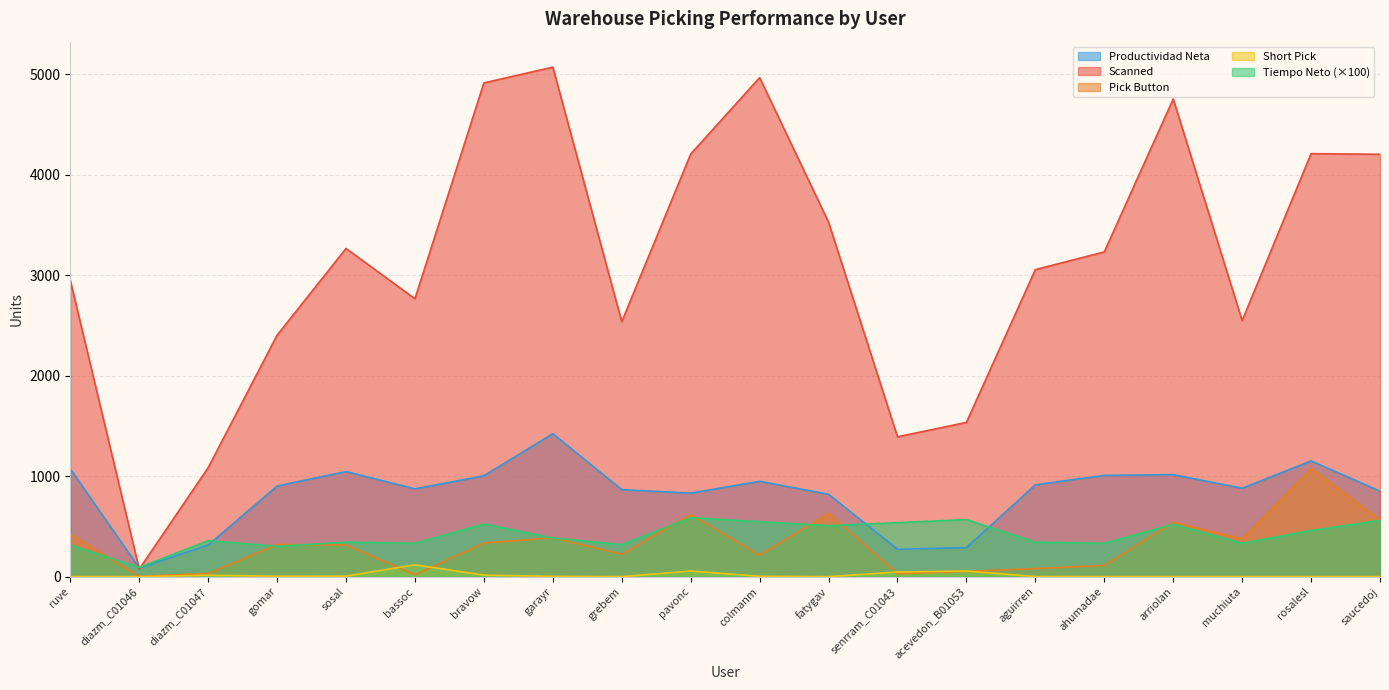

At how many categories does at least one series exceed 2502?

15